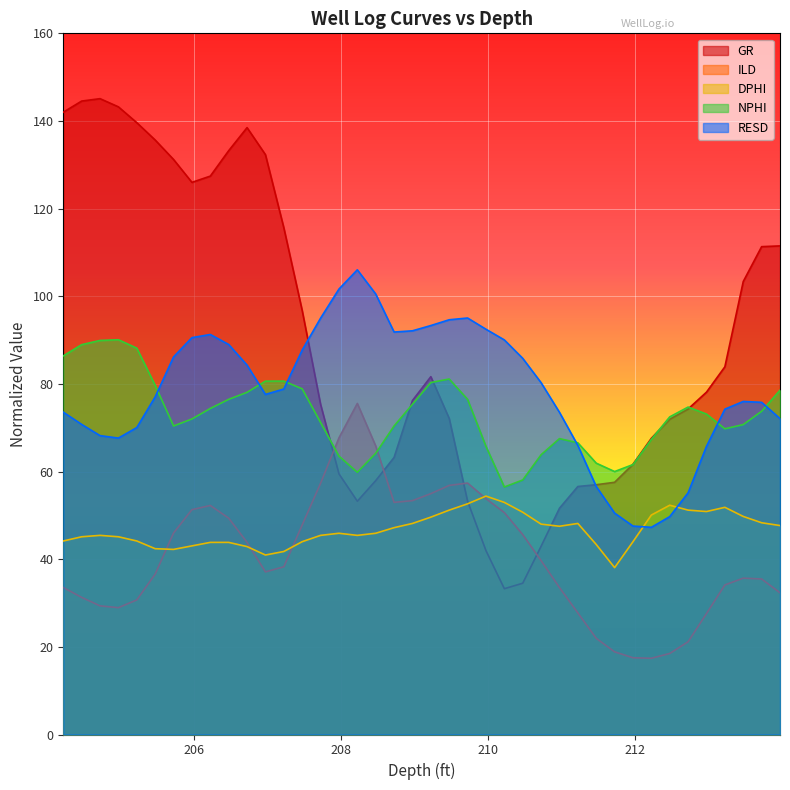

How many intersections are there between GR and RESD?

2